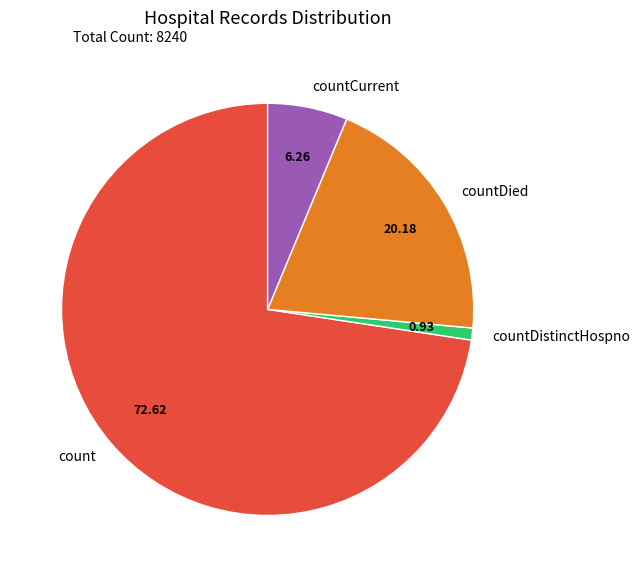

Does countCurrent account for over 50% of the chart?

No